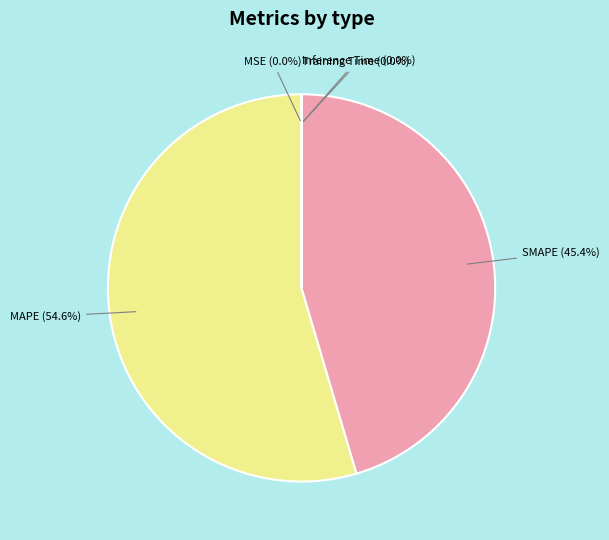

Is there any slice that represents more than half of the pie?

Yes